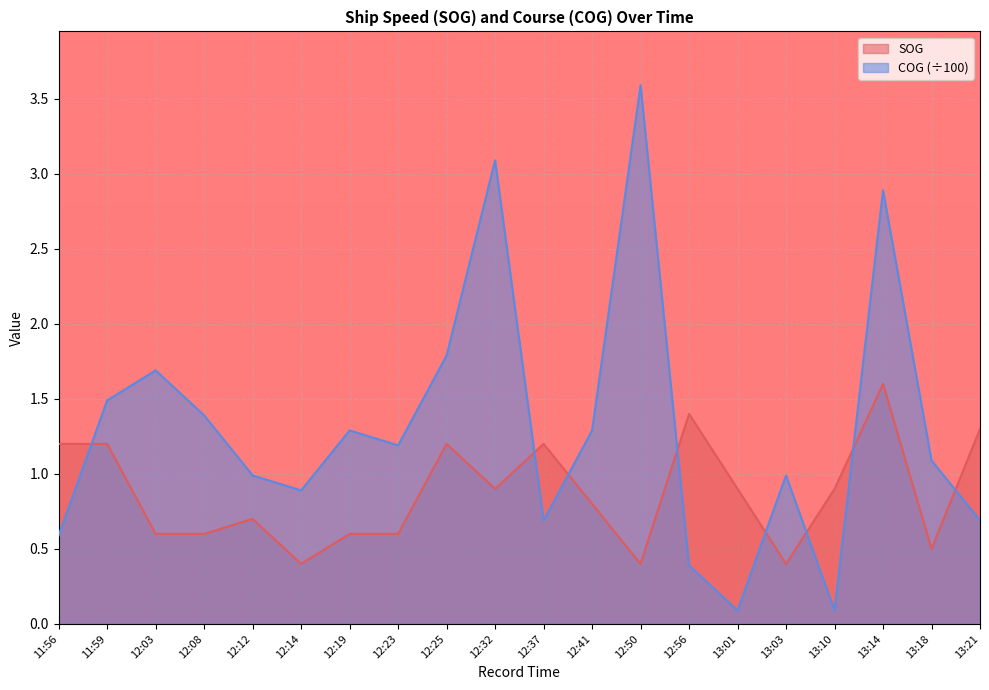

Which series changed the most between 13:10 and 13:14?

COG (÷100)